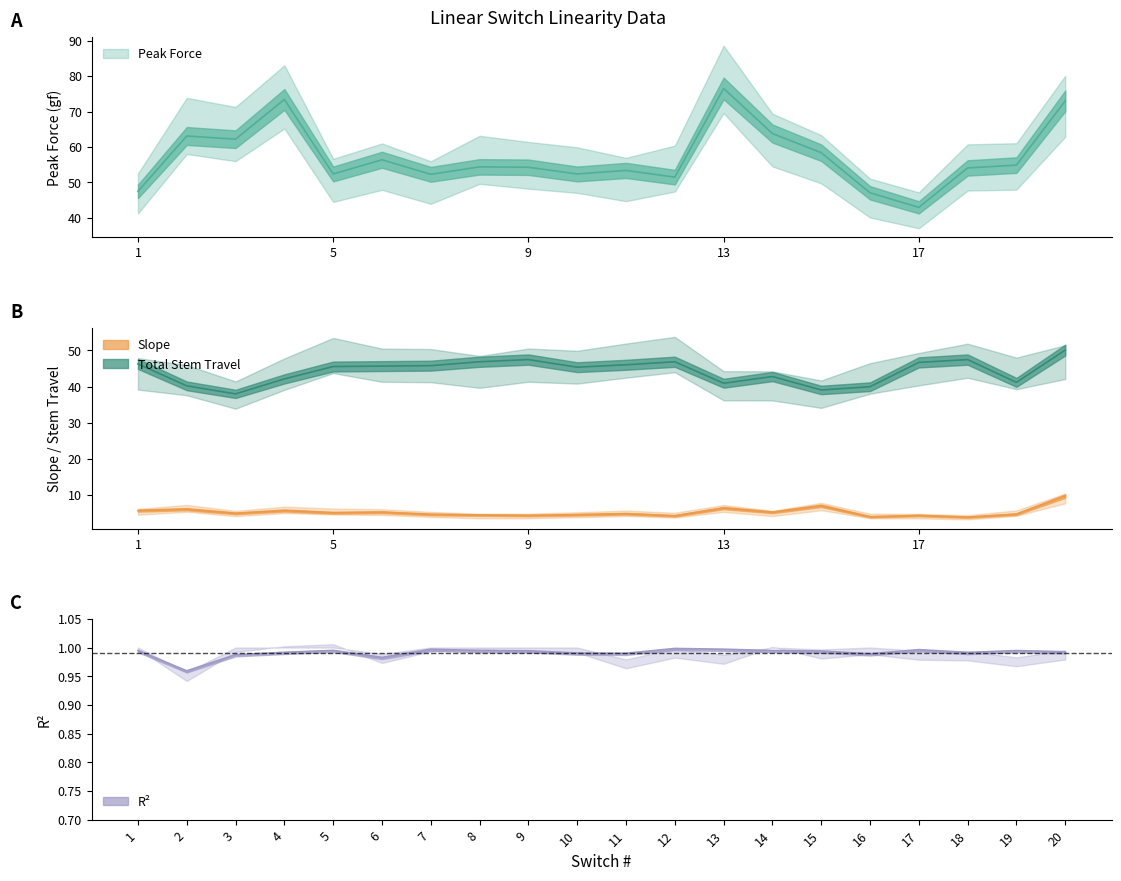

What is the approximate value of Peak Force at 5?

52.4